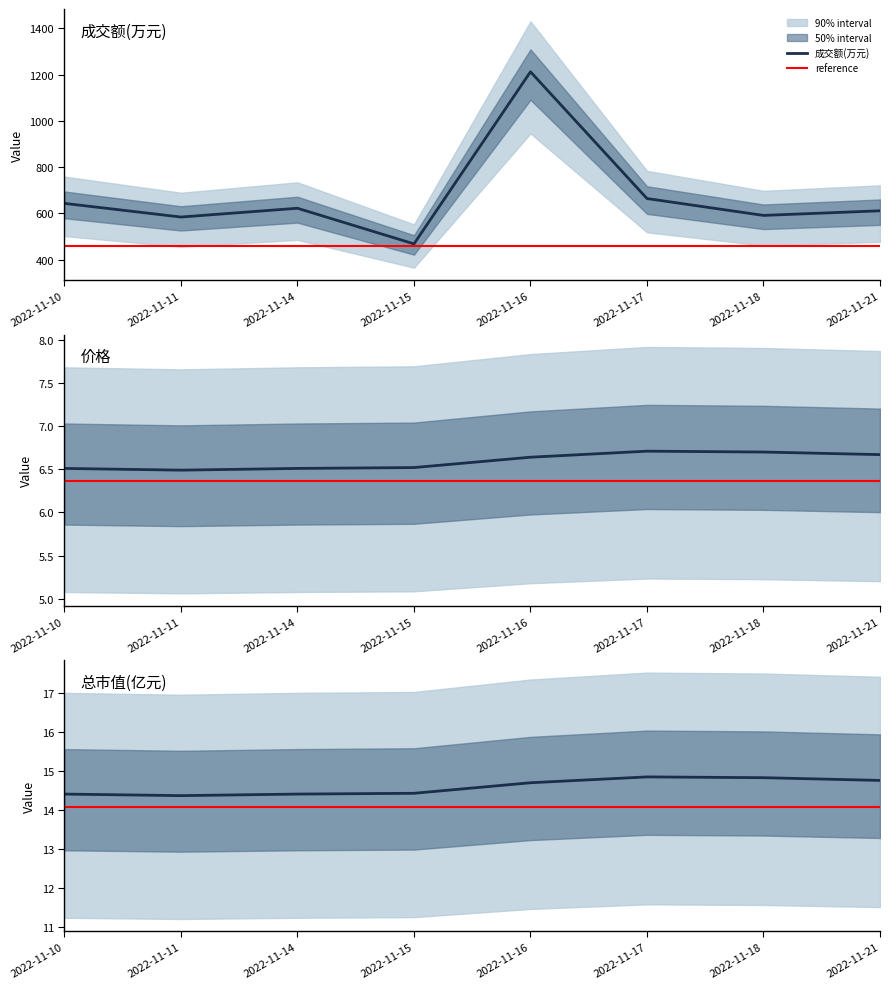

Is the value of 成交额(万元) at 2022-11-15 greater than the value of 价格 at 2022-11-10?

Yes